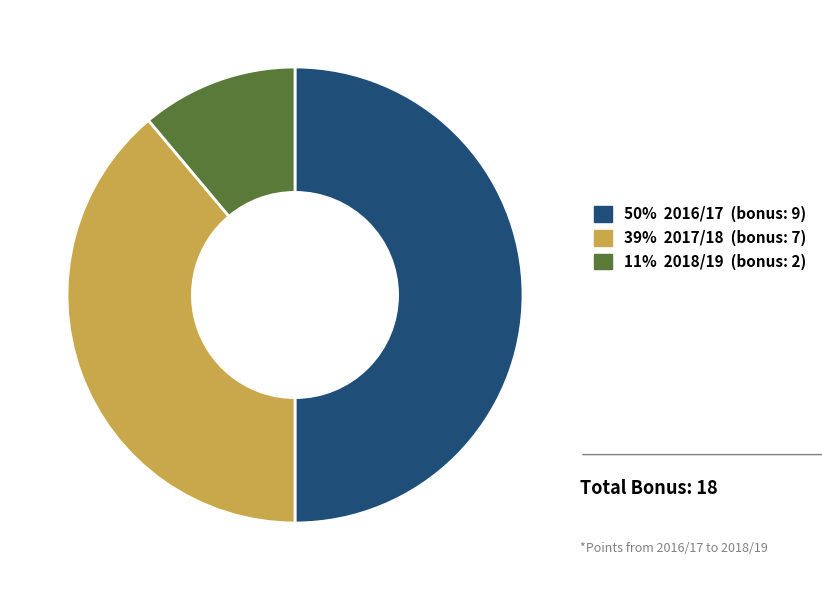

Count the number of slices in the pie.

3